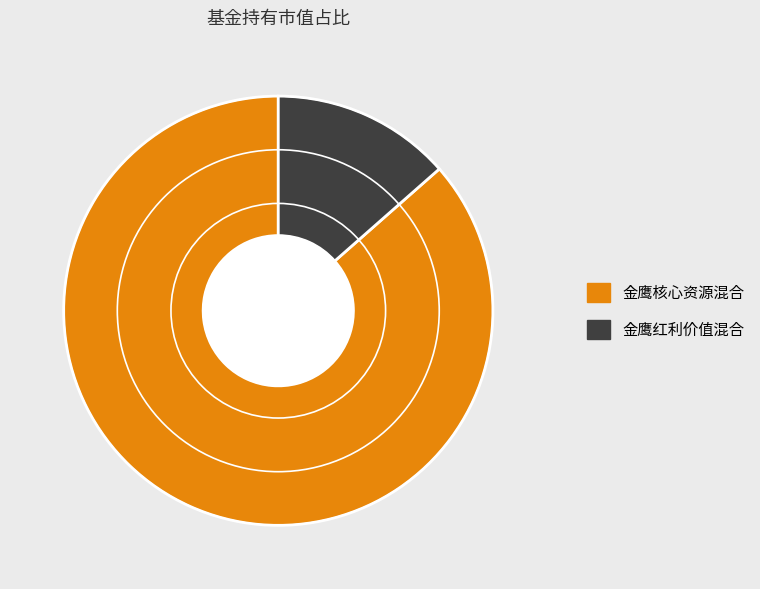

Between 金鹰核心资源混合 and 金鹰红利价值混合, which is larger?

金鹰核心资源混合